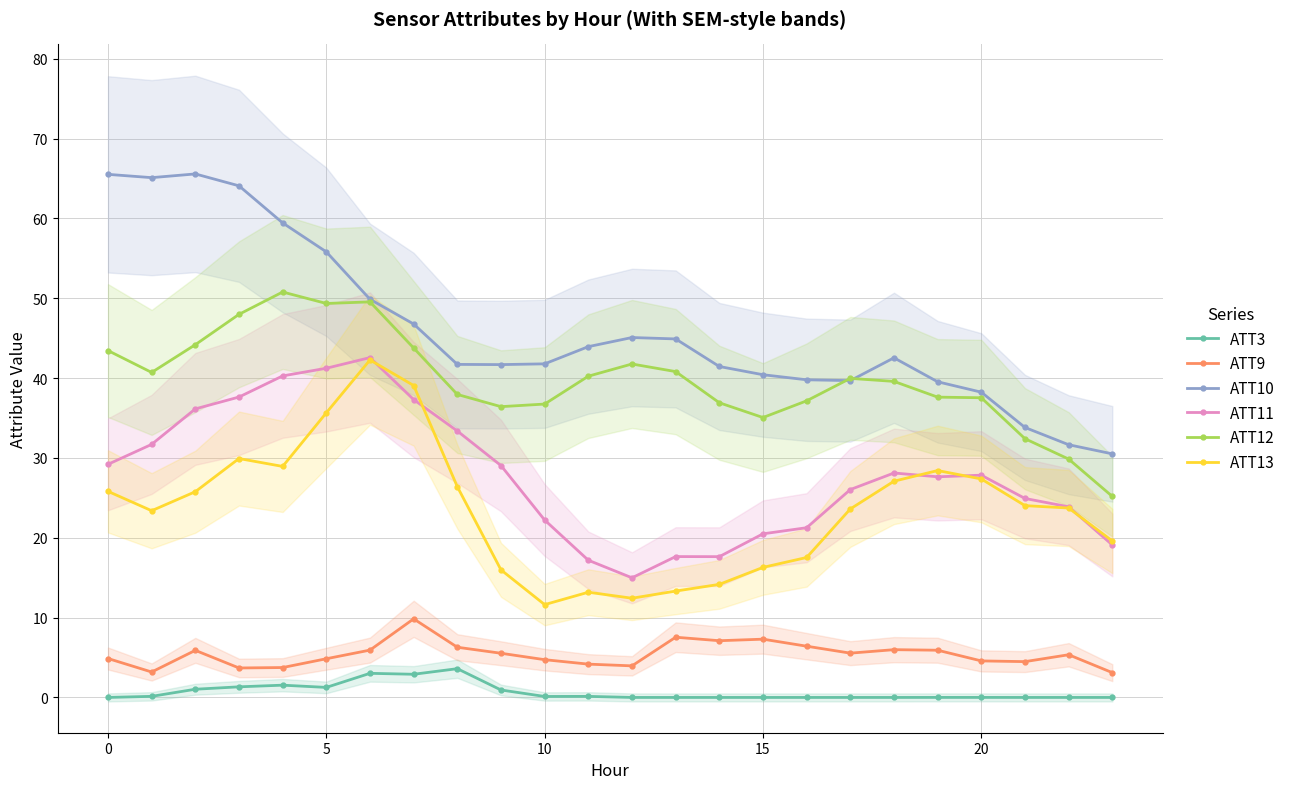

True or false: ATT12 and ATT13 intersect in this chart.

False